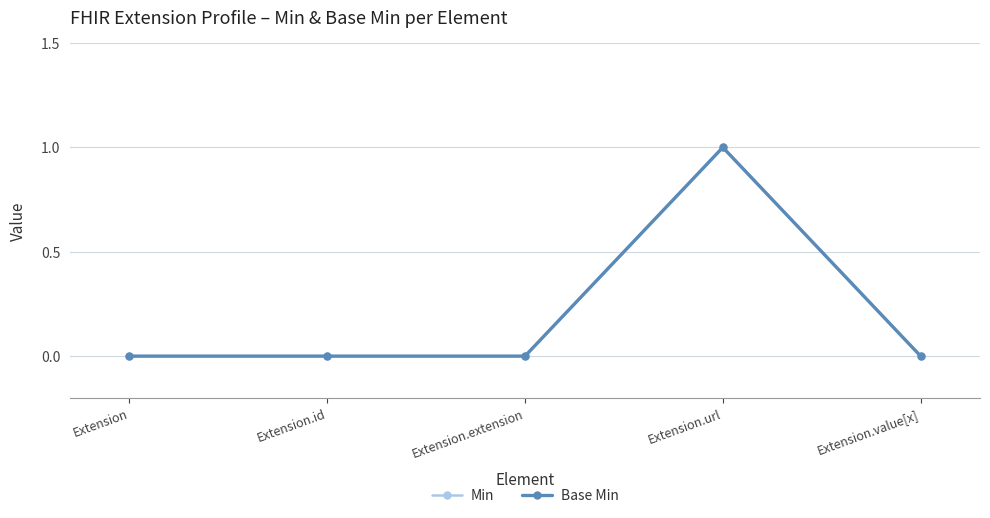

What is the difference between the maximum and minimum values in the Min series?

1